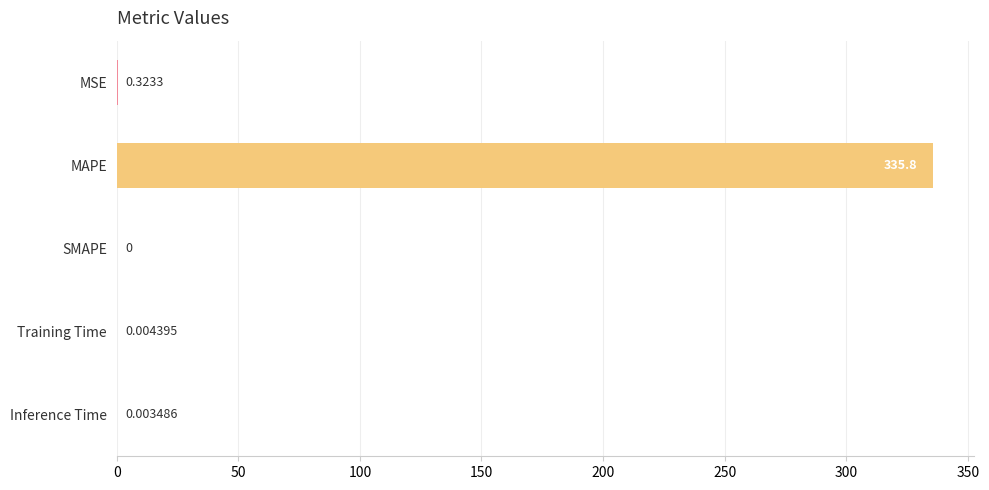

How many data points are above 0?

4